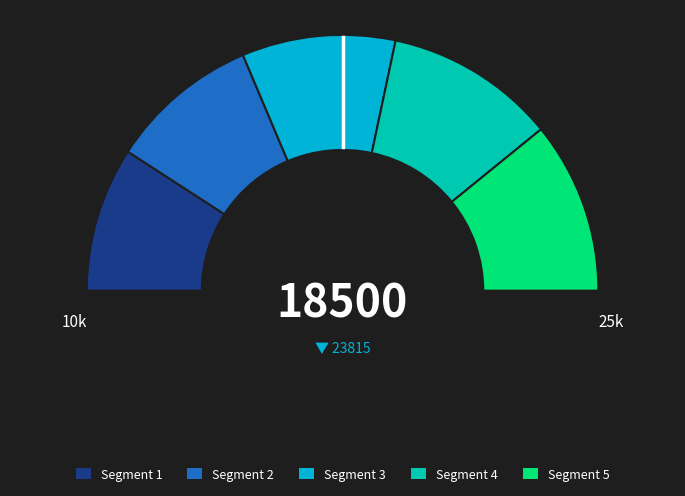

The 20 slice represents 10% of the pie. True or false?

False